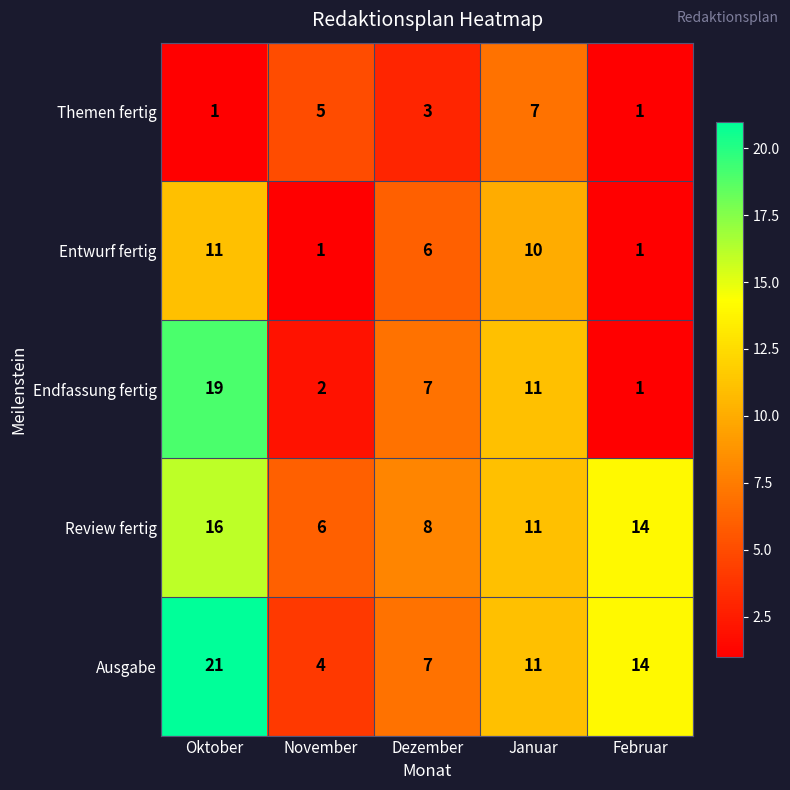

Reading left to right, extract all data points from this chart.

Themen fertig: Oktober=1	November=5	Dezember=3	Januar=7	Februar=1
Entwurf fertig: Oktober=11	November=1	Dezember=6	Januar=10	Februar=1
Endfassung fertig: Oktober=19	November=2	Dezember=7	Januar=11	Februar=1
Review fertig: Oktober=16	November=6	Dezember=8	Januar=11	Februar=14
Ausgabe: Oktober=21	November=4	Dezember=7	Januar=11	Februar=14